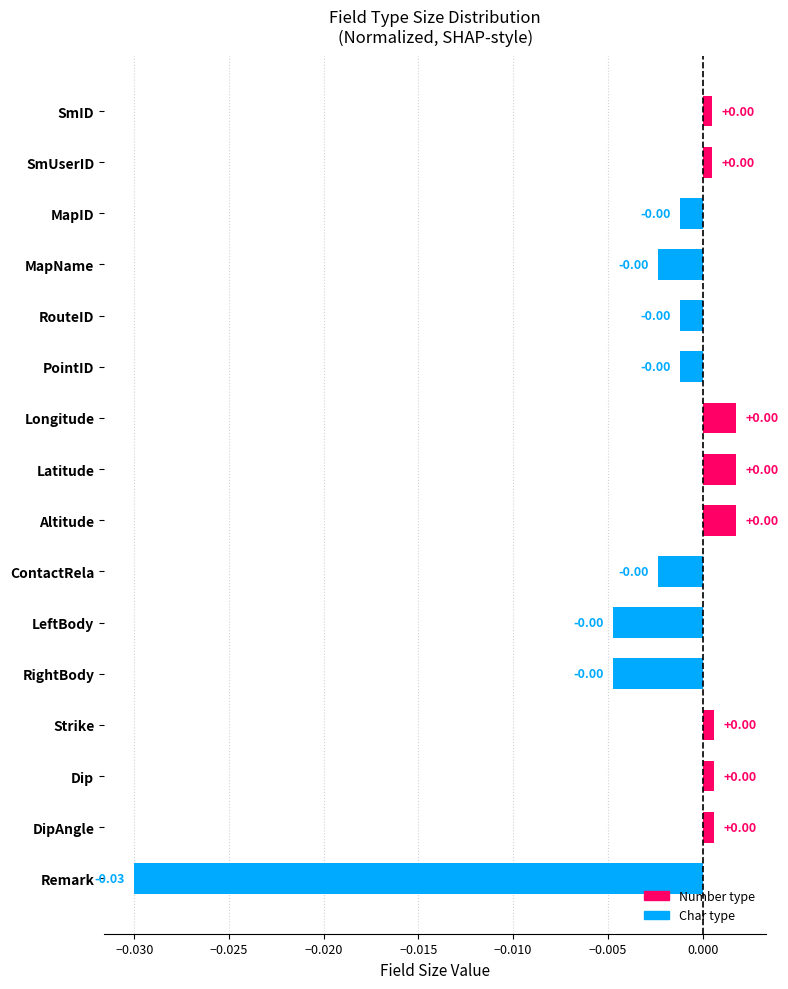

What is the label of the 15th bar from the bottom?

SmUserID